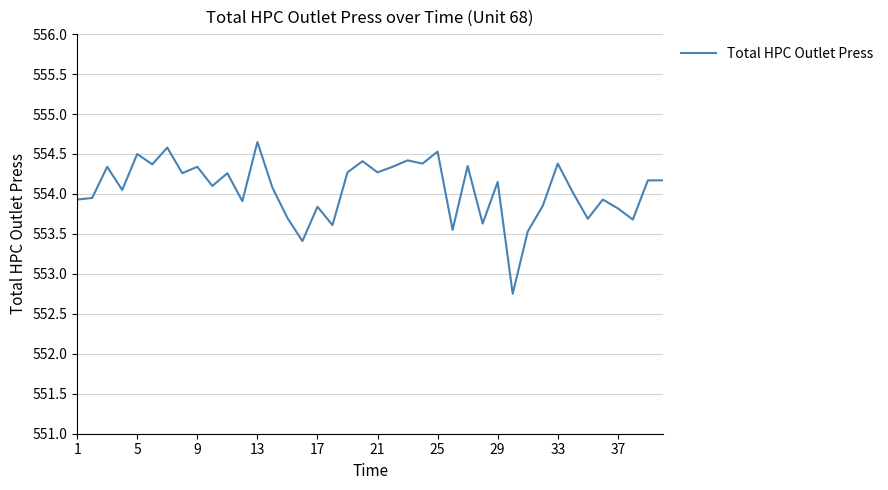

What is the difference between the maximum and minimum values?

1.9